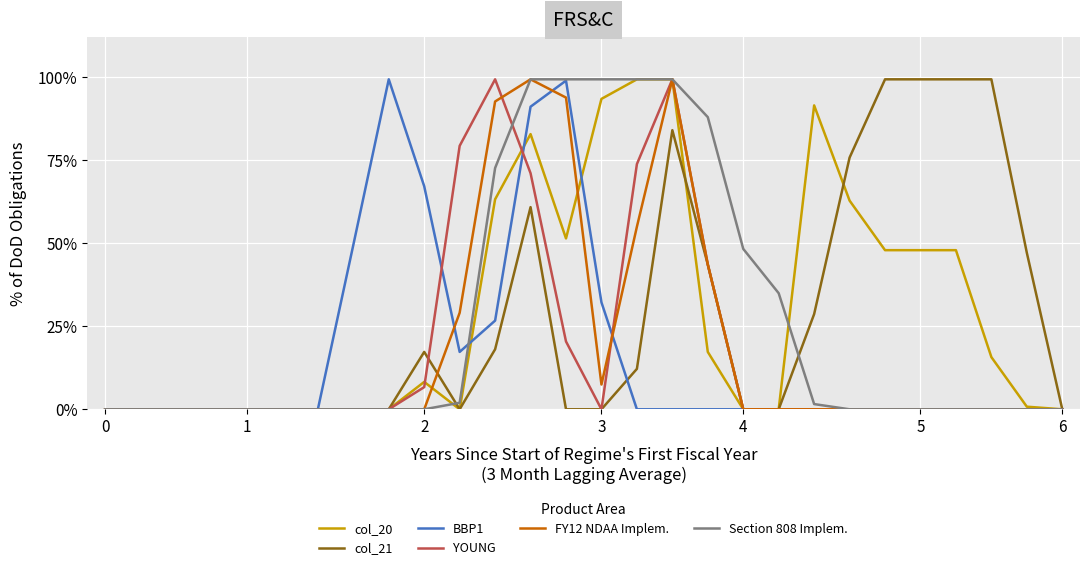

Which category has the highest value across all series?

15